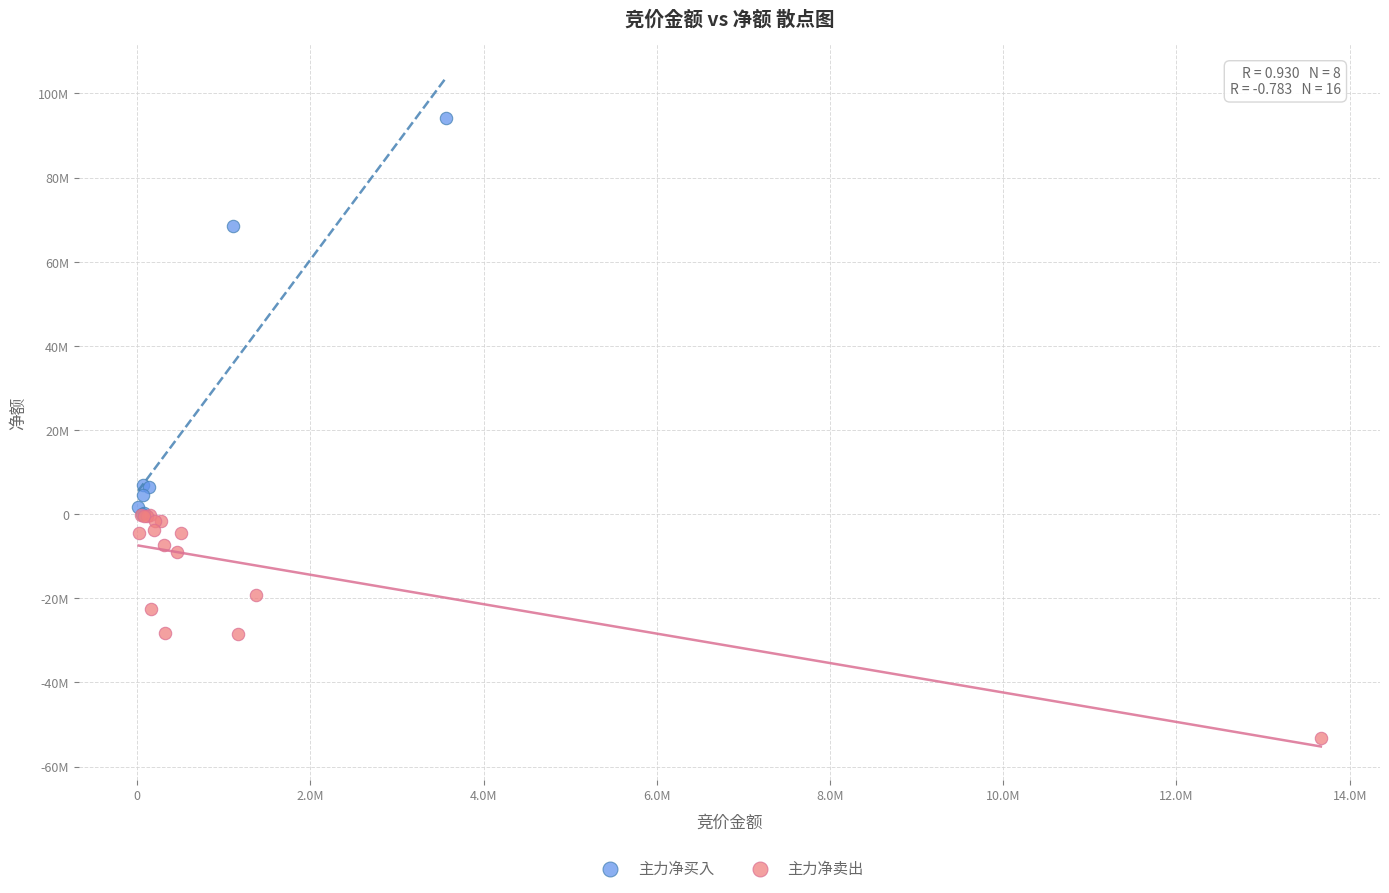

Which series reaches the maximum Y coordinate?

主力净买入